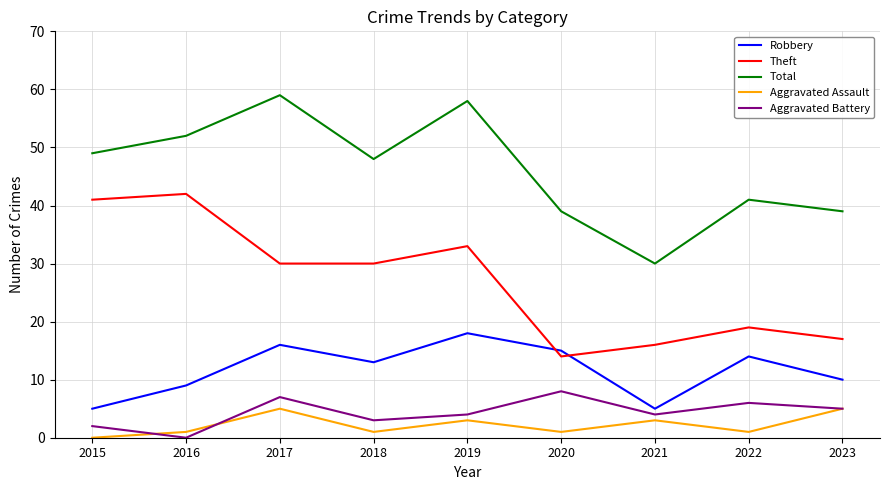

Reading left to right, transcribe all the data shown in this chart.

Robbery: 2015=5	2016=9	2017=16	2018=13	2019=18	2020=15	2021=5	2022=14	2023=10
Theft: 2015=41	2016=42	2017=30	2018=30	2019=33	2020=14	2021=16	2022=19	2023=17
Total: 2015=49	2016=52	2017=59	2018=48	2019=58	2020=39	2021=30	2022=41	2023=39
Aggravated Assault: 2015=0	2016=1	2017=5	2018=1	2019=3	2020=1	2021=3	2022=1	2023=5
Aggravated Battery: 2015=2	2016=0	2017=7	2018=3	2019=4	2020=8	2021=4	2022=6	2023=5